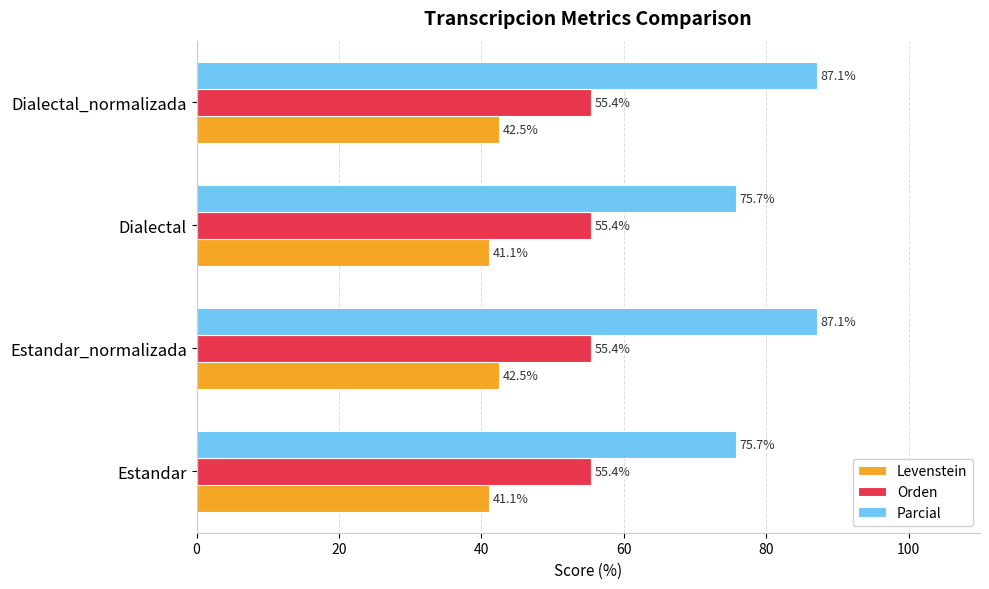

List the series in order of their peak value, highest first.

Parcial, Orden, Levenstein